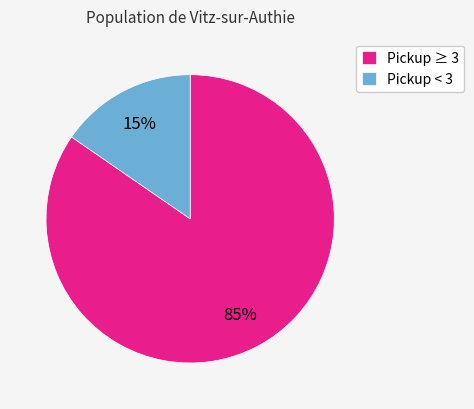

Between Pickup < 3 and Pickup ≥ 3, which is larger?

Pickup ≥ 3